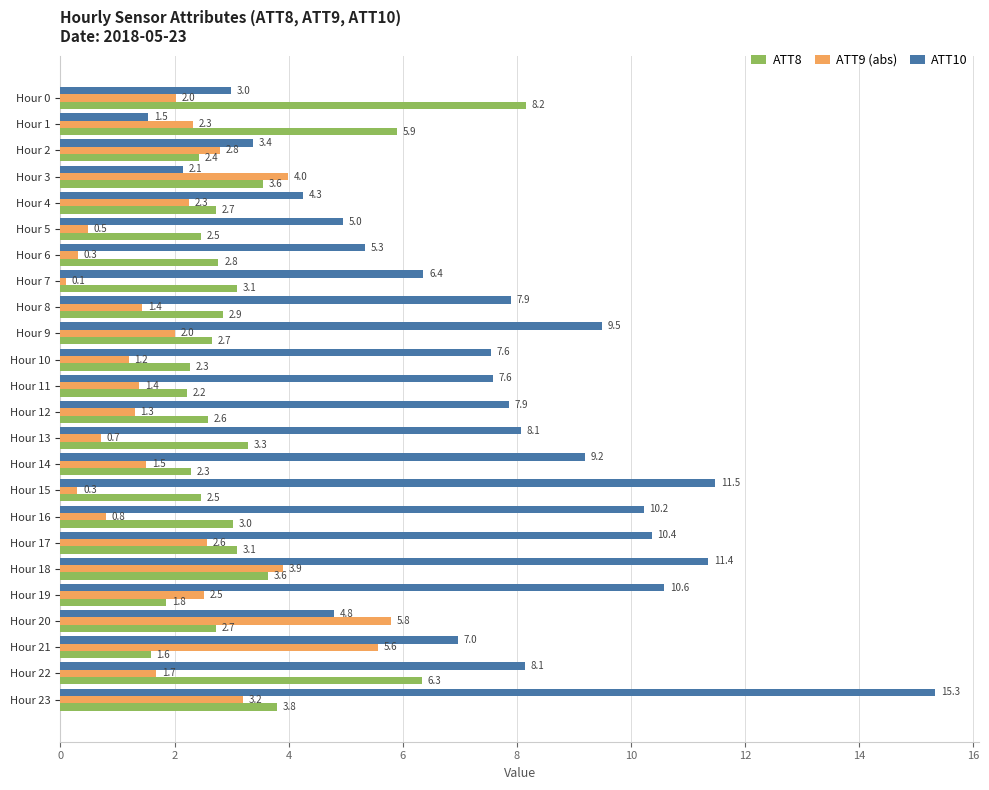

Which series has the largest total across all categories?

ATT10